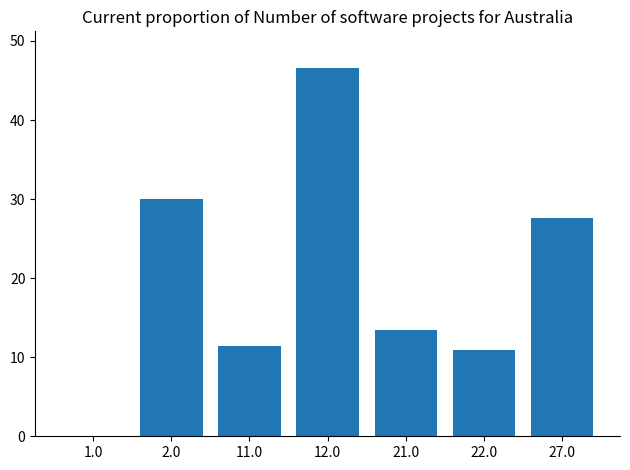

Does the chart contain stacked bars?

No